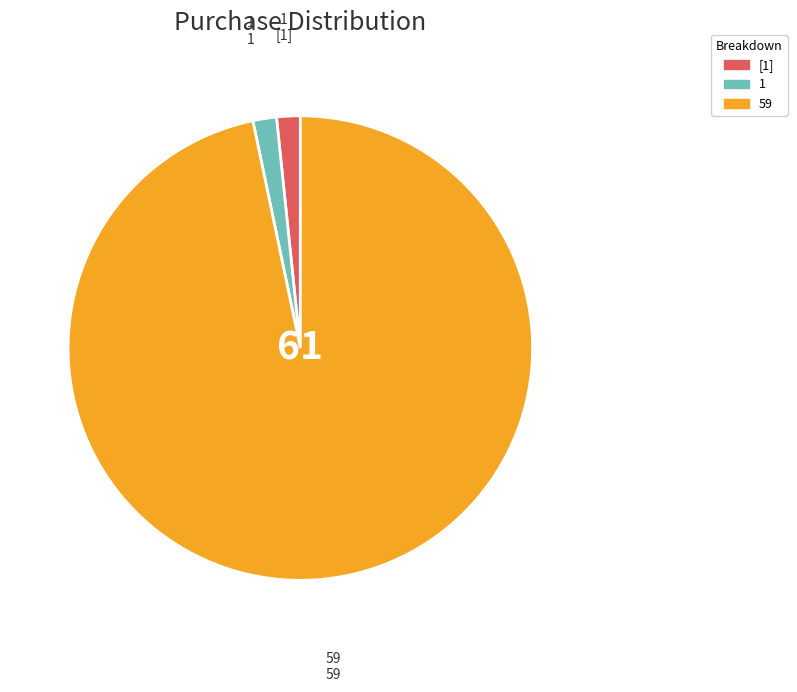

Does 59 represent more than half of the total?

Yes